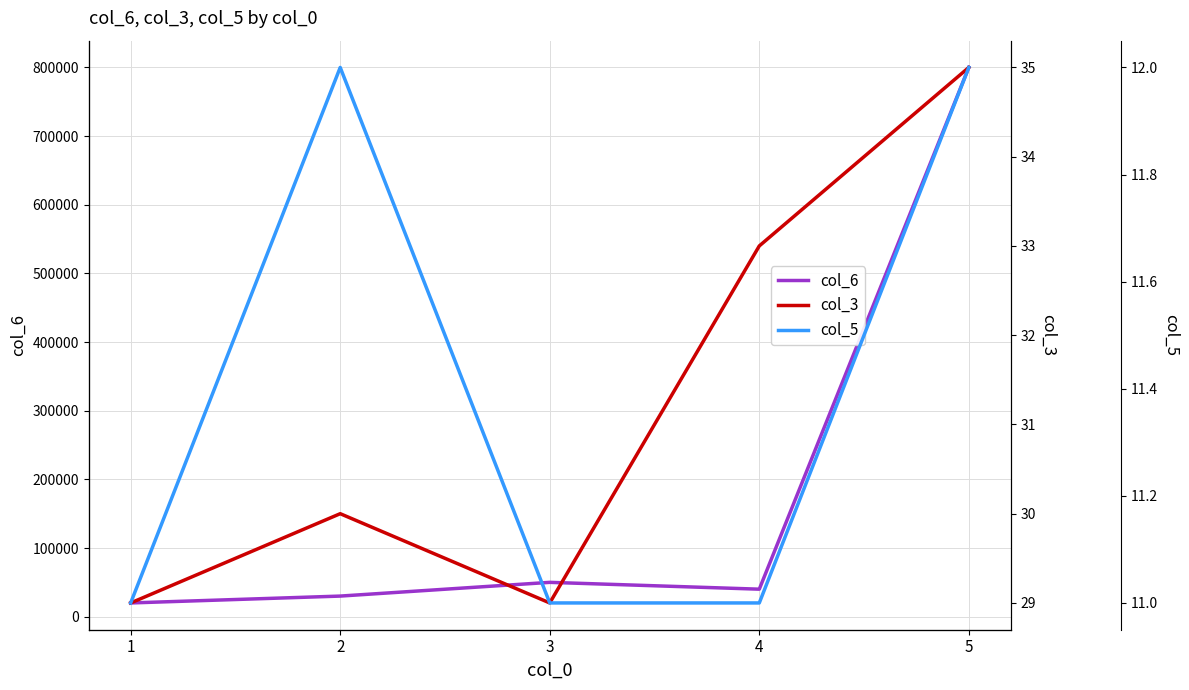

True or false: col_3 has a value of 29 at 3.

True